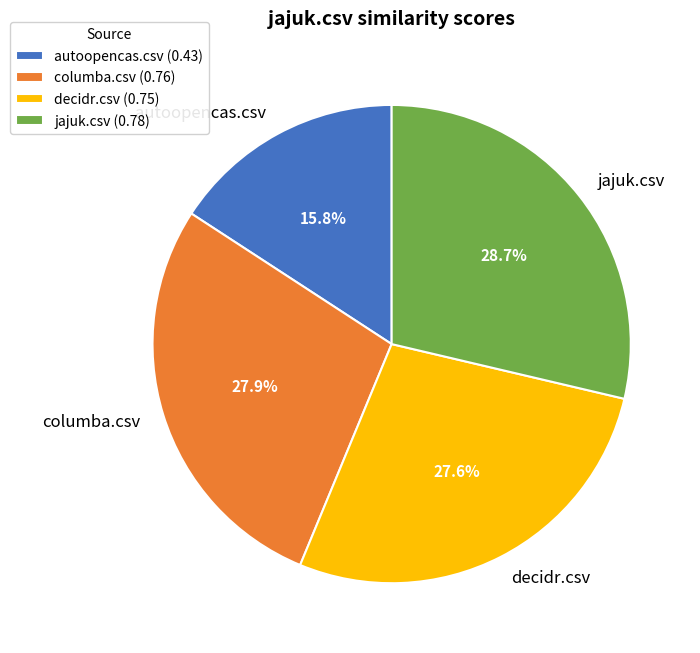

To the nearest percent, what percentage of the pie is jajuk.csv?

29%